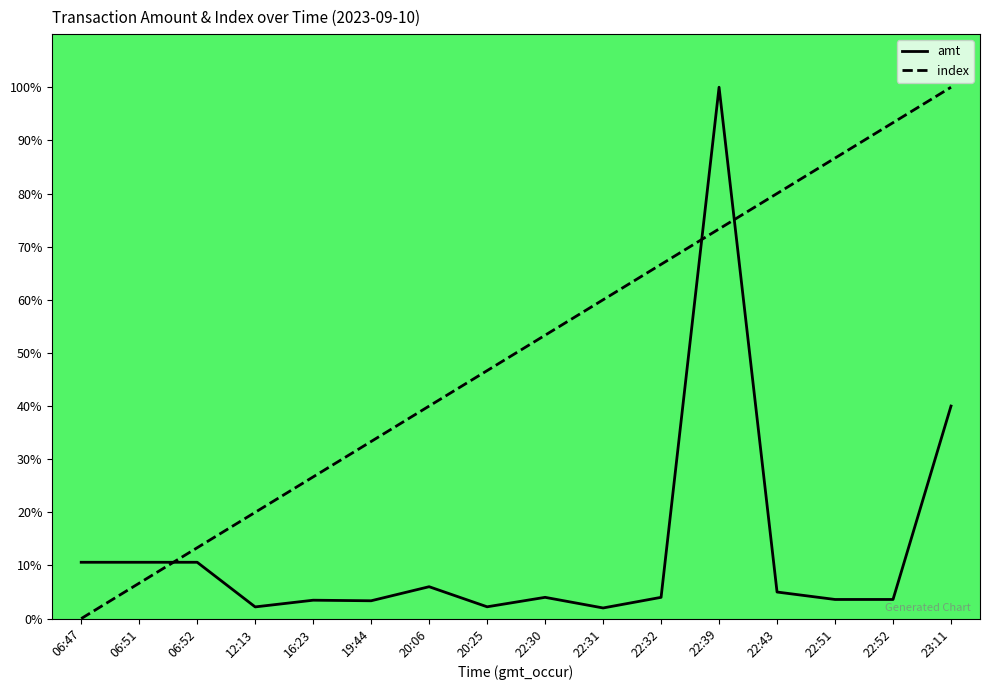

The value of index at 22:51 is 86.7. True or false?

True